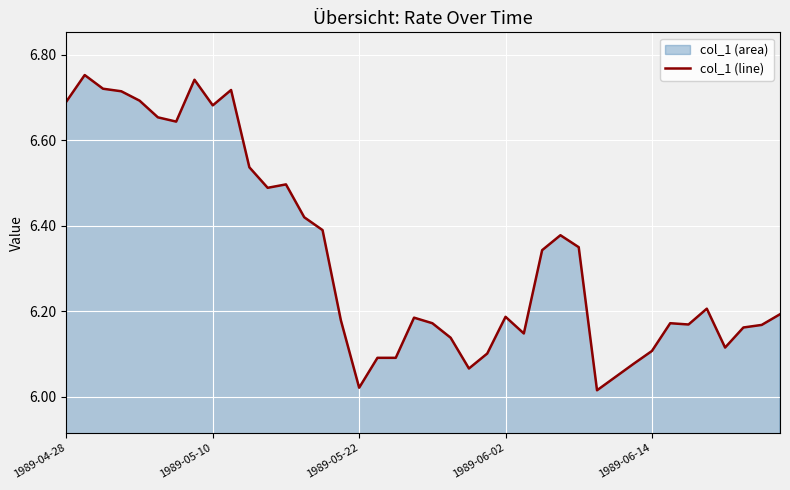

What is the difference between the maximum and minimum values?

0.7